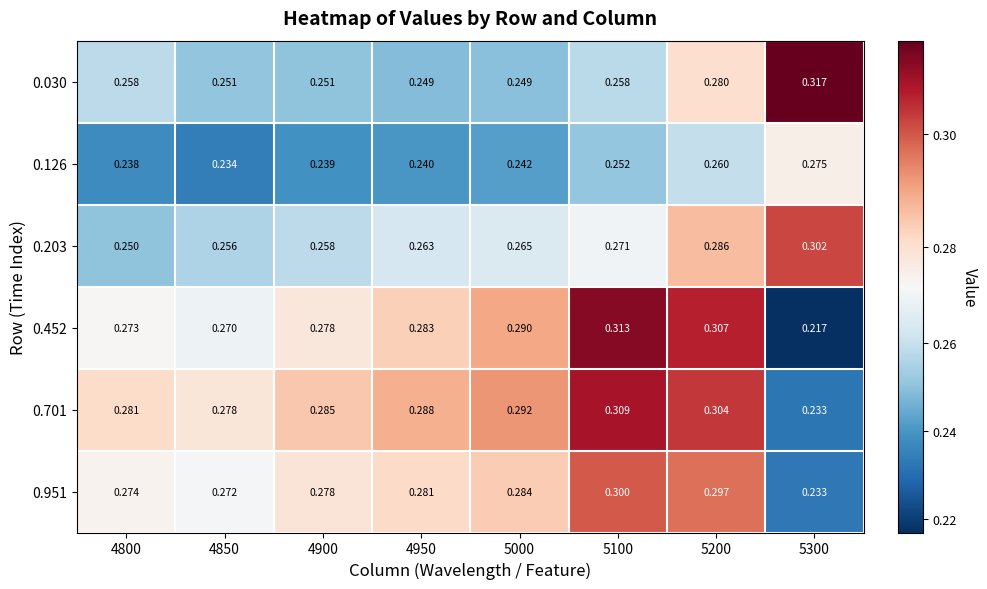

How many categories are shown in the chart?

8